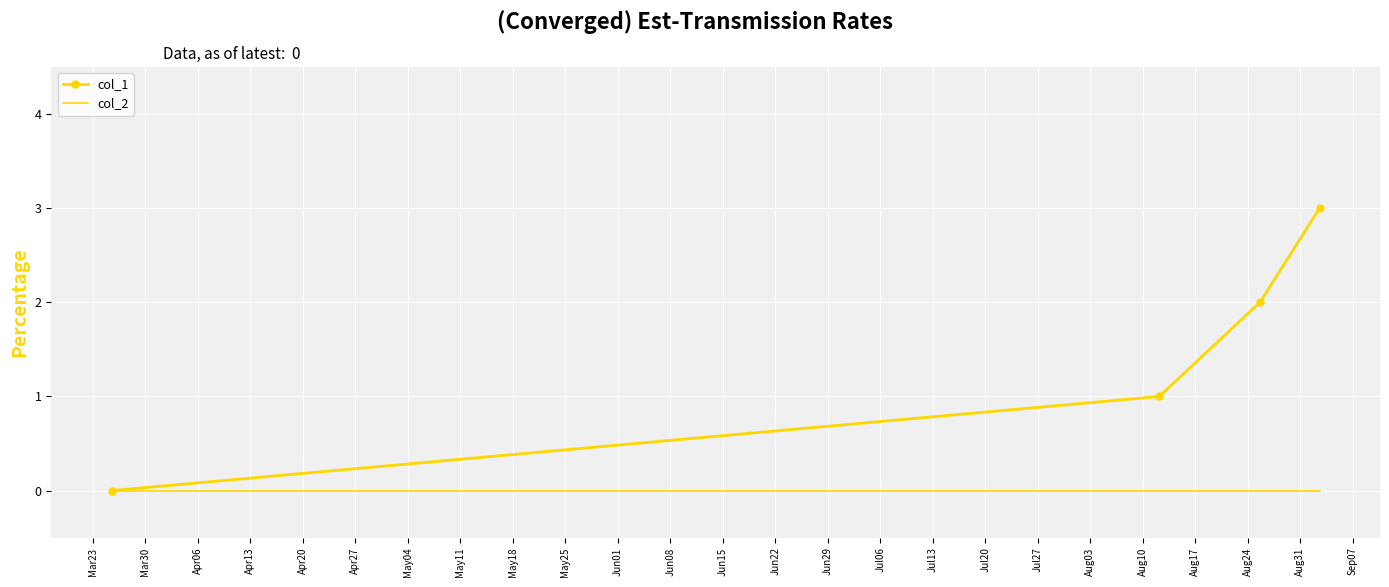

What is the maximum value shown in the chart?

3